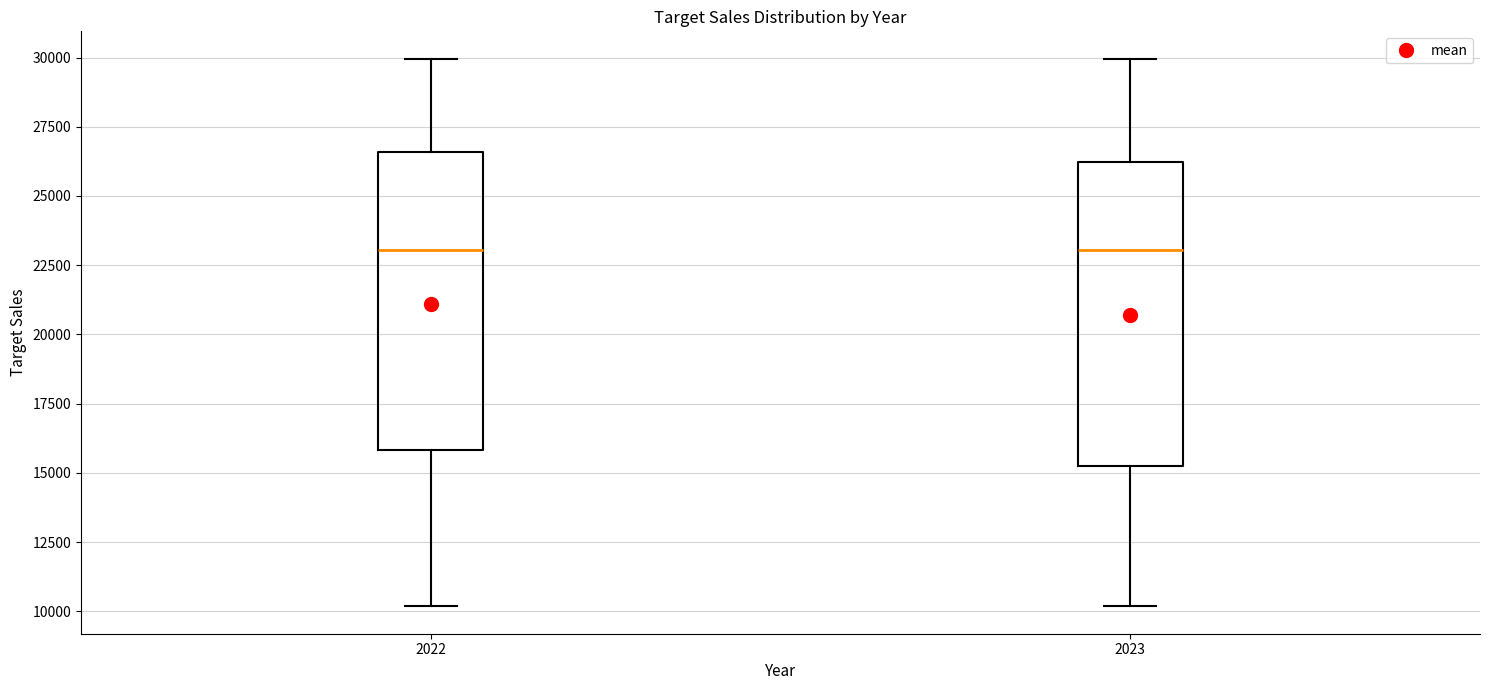

Where does the lower whisker of the box at x = 2022 end on the y-axis? The values are not printed on the chart, so give them approximately, as read against the axis.

10000